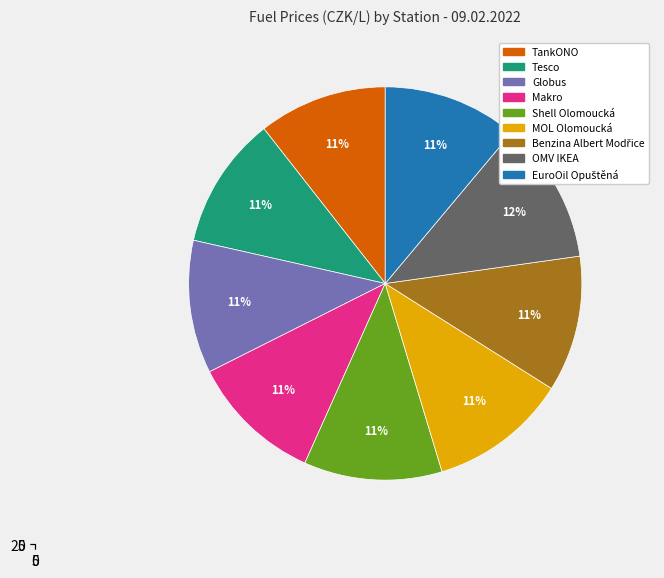

What is the total percentage of EuroOil Opuštěná and MOL Olomoucká?

22.5%